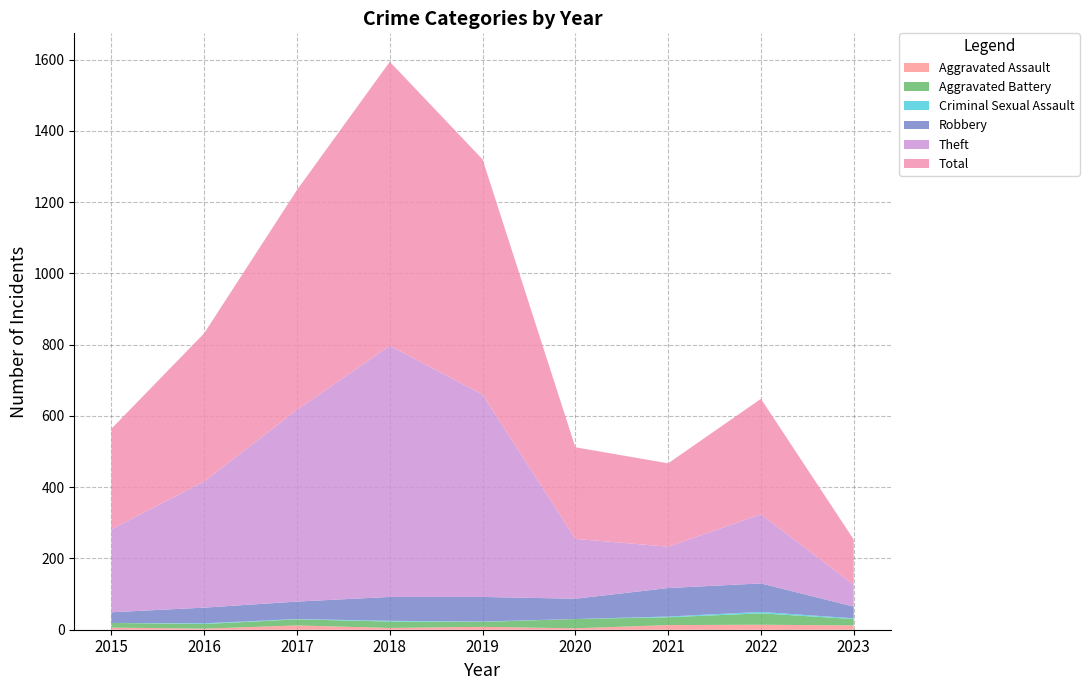

Reading right to left, extract all data points from this chart.

Aggravated Assault: 12	14	13	4	8	5	12	3	6
Aggravated Battery: 18	32	22	26	14	18	17	13	13
Criminal Sexual Assault: 2	4	2	0	1	2	1	2	0
Robbery: 33	80	80	57	69	67	49	44	30
Theft: 61	194	116	168	568	705	538	354	233
Total: 127	324	234	257	660	797	617	416	282